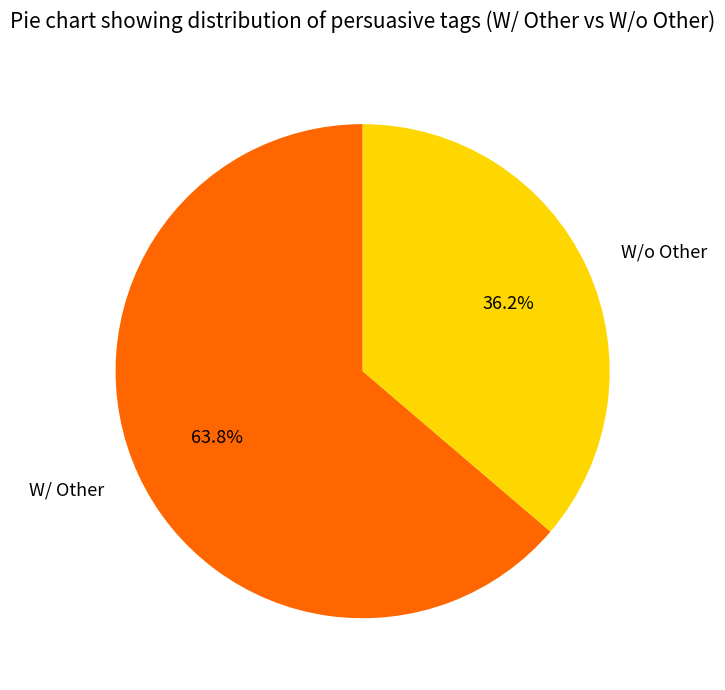

Rank the categories by value from highest to lowest.

W/ Other, W/o Other